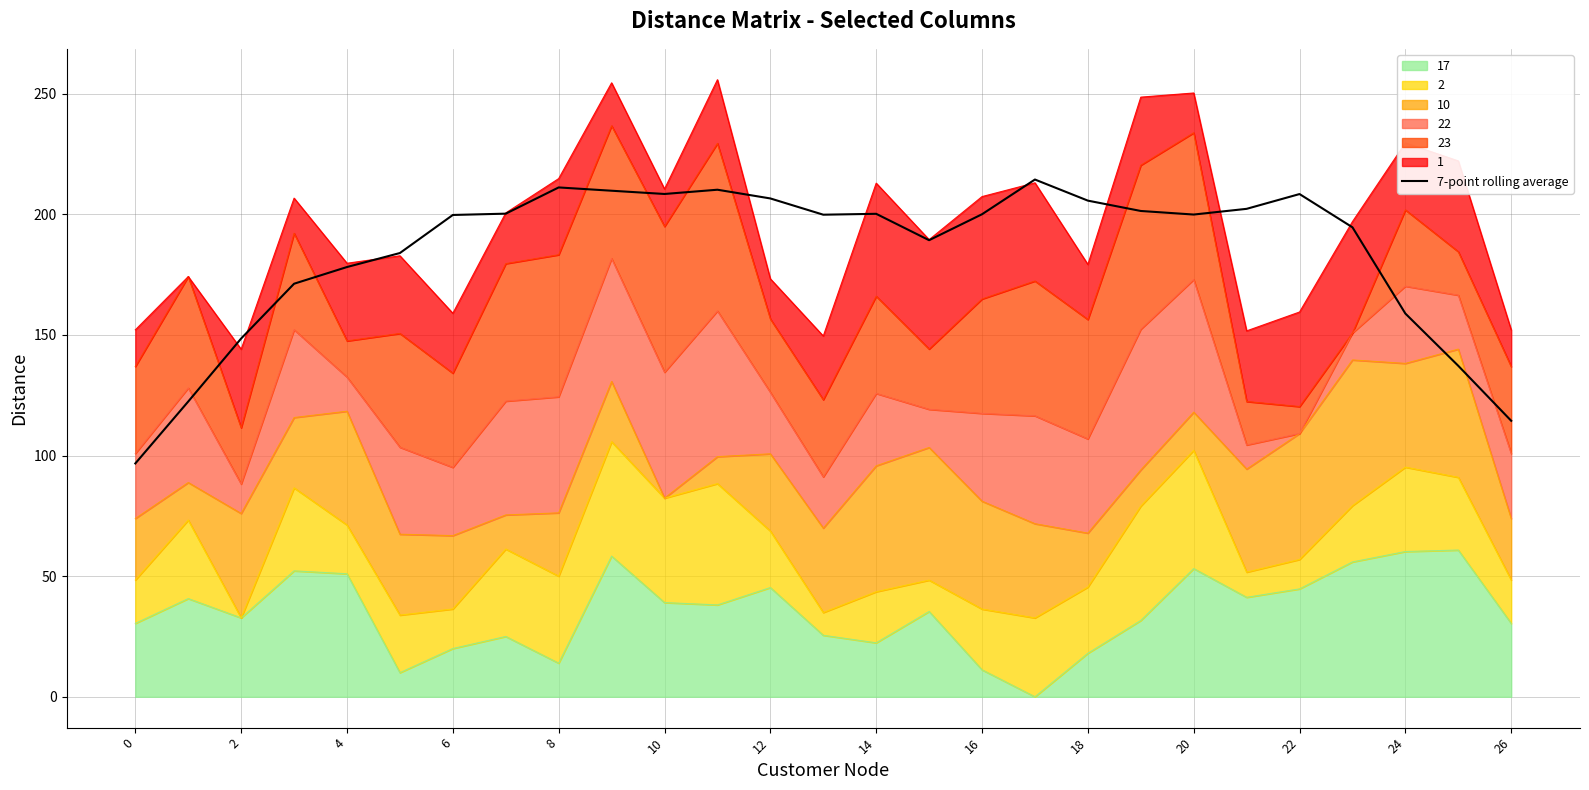

What is the difference between the values at 14 and 18?

5.5